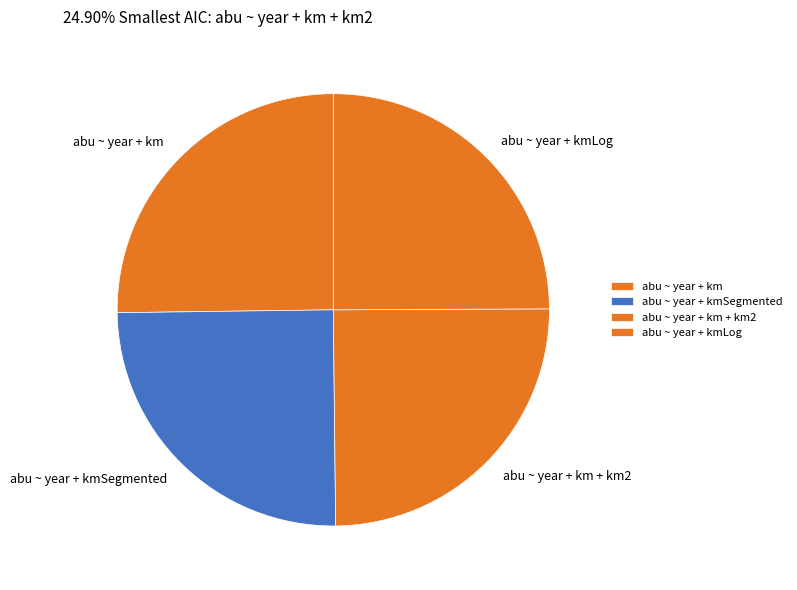

True or false: abu ~ year + kmLog accounts for 25% of the total.

True